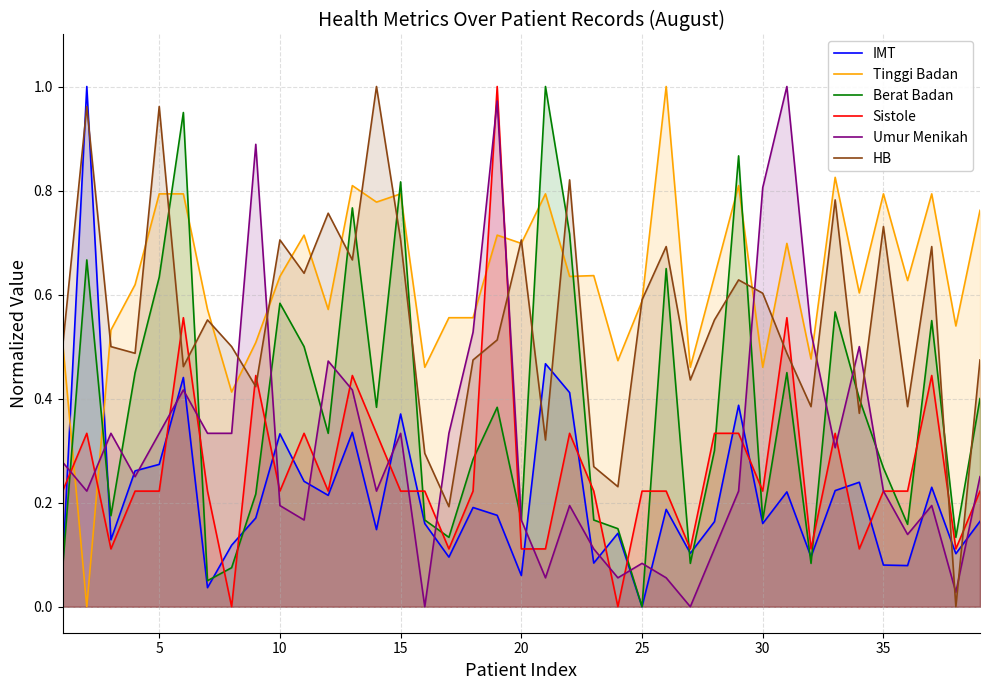

True or false: IMT and HB cross at least once.

True